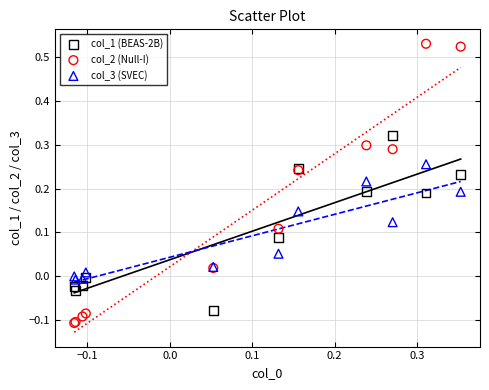

Which series has the widest spread of Y values?

col_2 (Null-I)